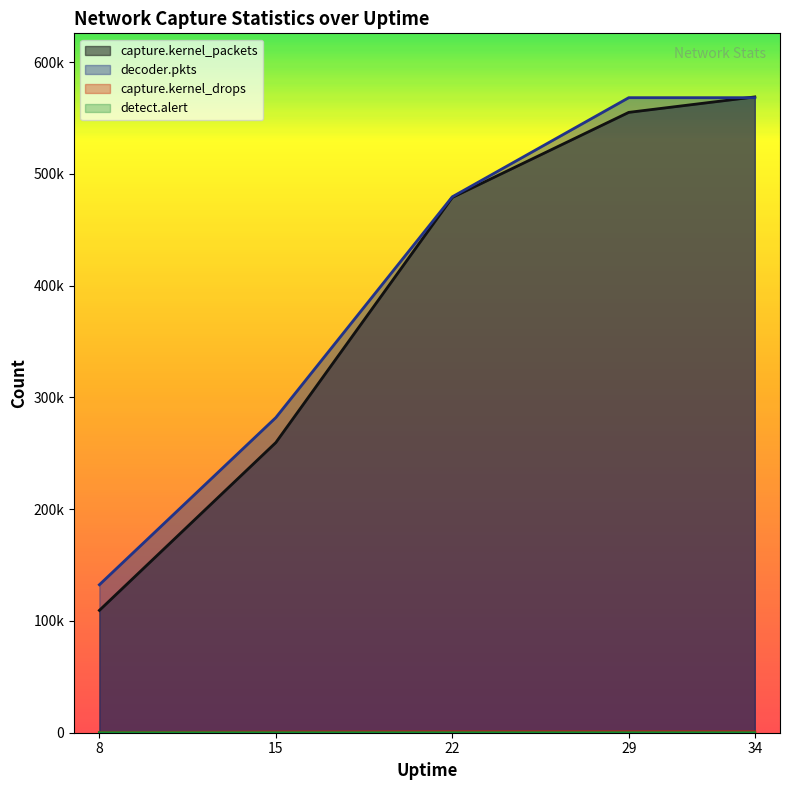

True or false: decoder.pkts and capture.kernel_drops cross at least once.

False